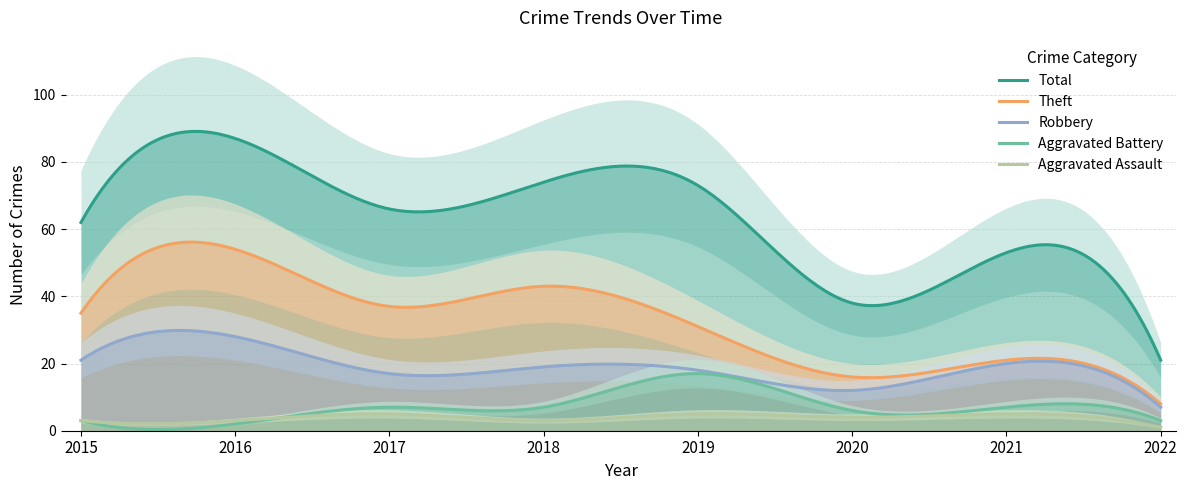

How many values in the Total series exceed 66?

3